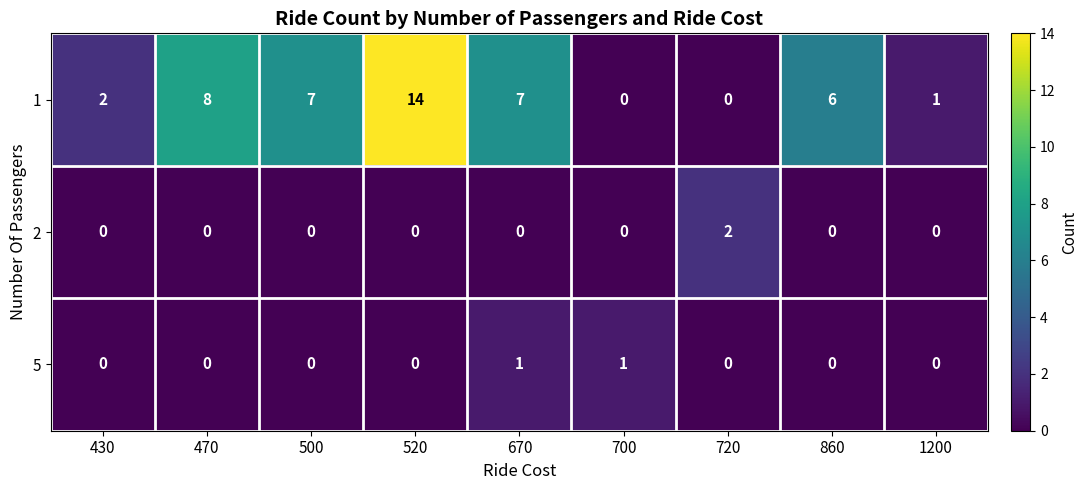

List the series in order of their peak value, lowest first.

5, 2, 1